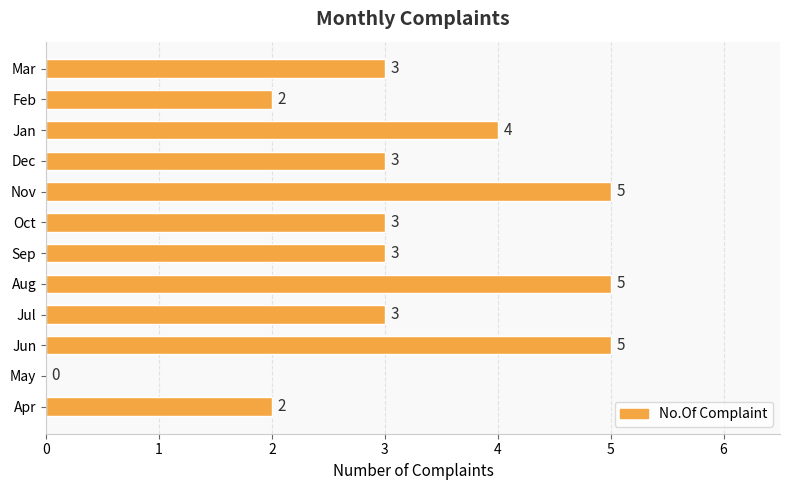

What is the sum of the values at Aug and Apr?

7